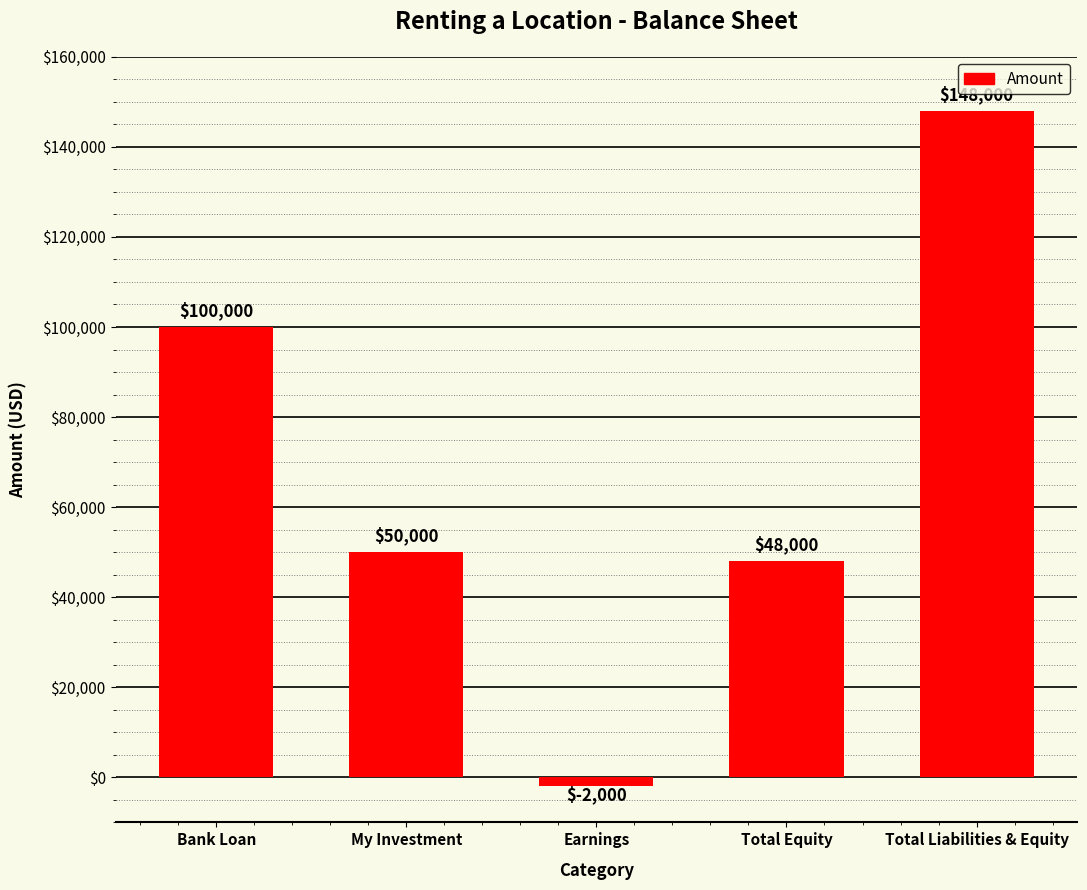

Rank the categories by value from highest to lowest.

Total Liabilities & Equity, Bank Loan, My Investment, Total Equity, Earnings